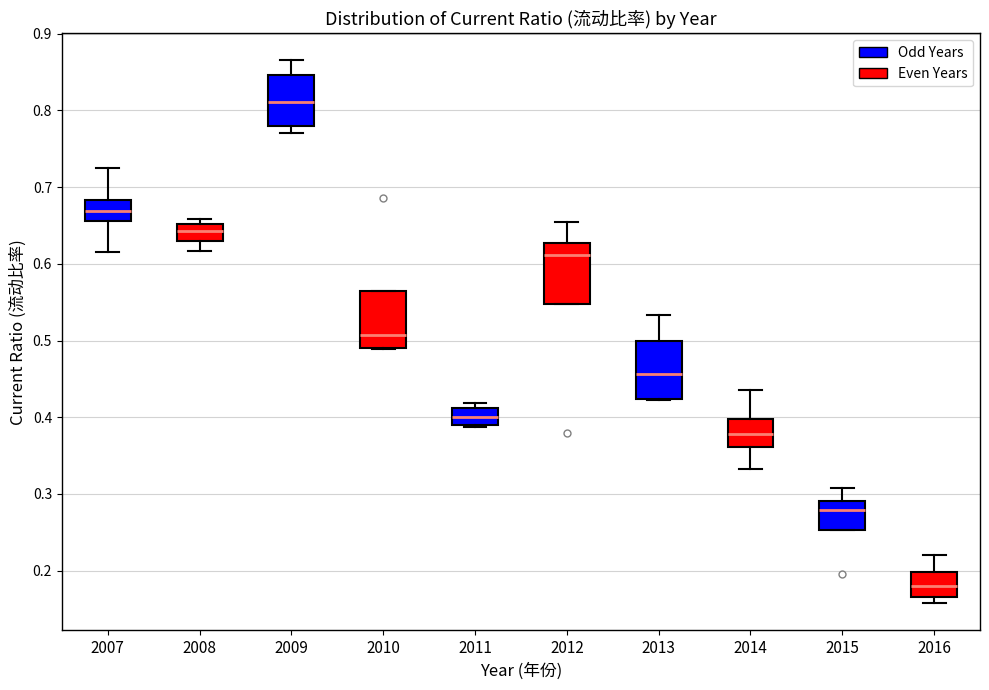

Reading left to right, read every box against the y-axis: the position of its median line, the range the box covers, and the ends of its whiskers. The values are not printed on the chart, so give them approximately, as read against the axis.

2007: median 0.67, box 0.66 to 0.68, whiskers 0.62 to 0.73
2008: median 0.64, box 0.63 to 0.65, whiskers 0.62 to 0.66
2009: median 0.81, box 0.78 to 0.85, whiskers 0.77 to 0.87
2010: median 0.51, box 0.49 to 0.56, whiskers 0.49 to 0.56
2011: median 0.40, box 0.39 to 0.41, whiskers 0.39 to 0.42
2012: median 0.61, box 0.55 to 0.63, whiskers 0.55 to 0.65
2013: median 0.46, box 0.42 to 0.50, whiskers 0.42 to 0.53
2014: median 0.38, box 0.36 to 0.40, whiskers 0.33 to 0.44
2015: median 0.28, box 0.25 to 0.29, whiskers 0.25 to 0.31
2016: median 0.18, box 0.17 to 0.20, whiskers 0.16 to 0.22